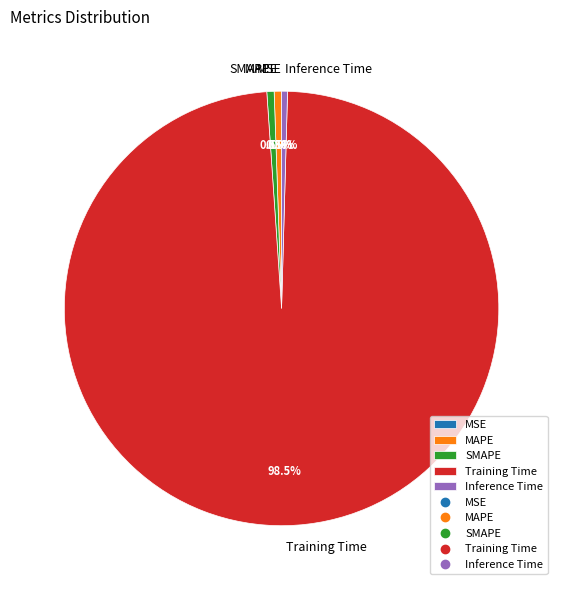

Between MAPE and Training Time, which is larger?

Training Time